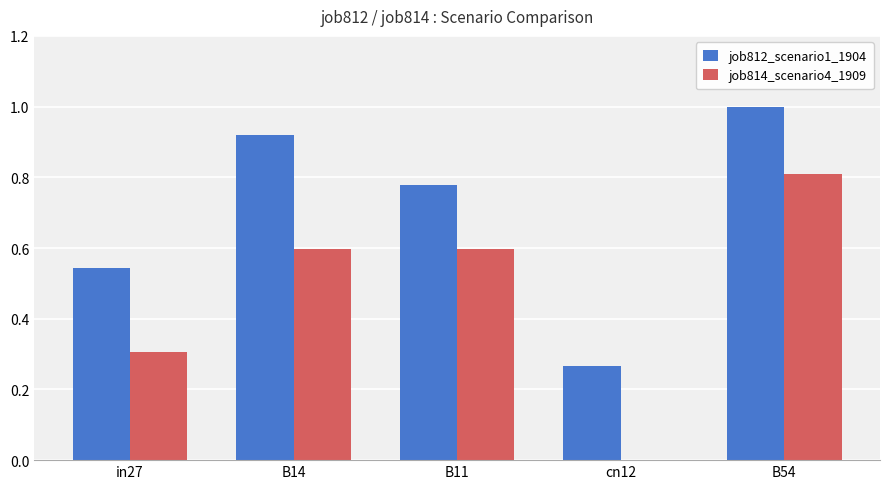

Which series changed the most between in27 and B14?

job812_scenario1_1904